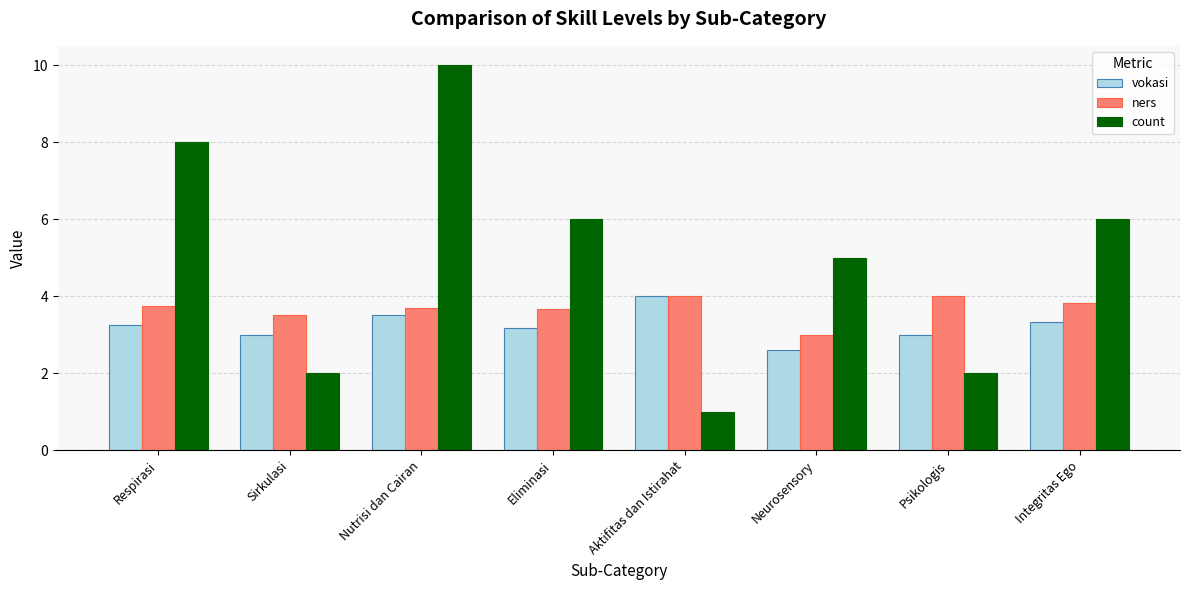

What is the approximate value of count at Nutrisi dan Cairan?

10.0